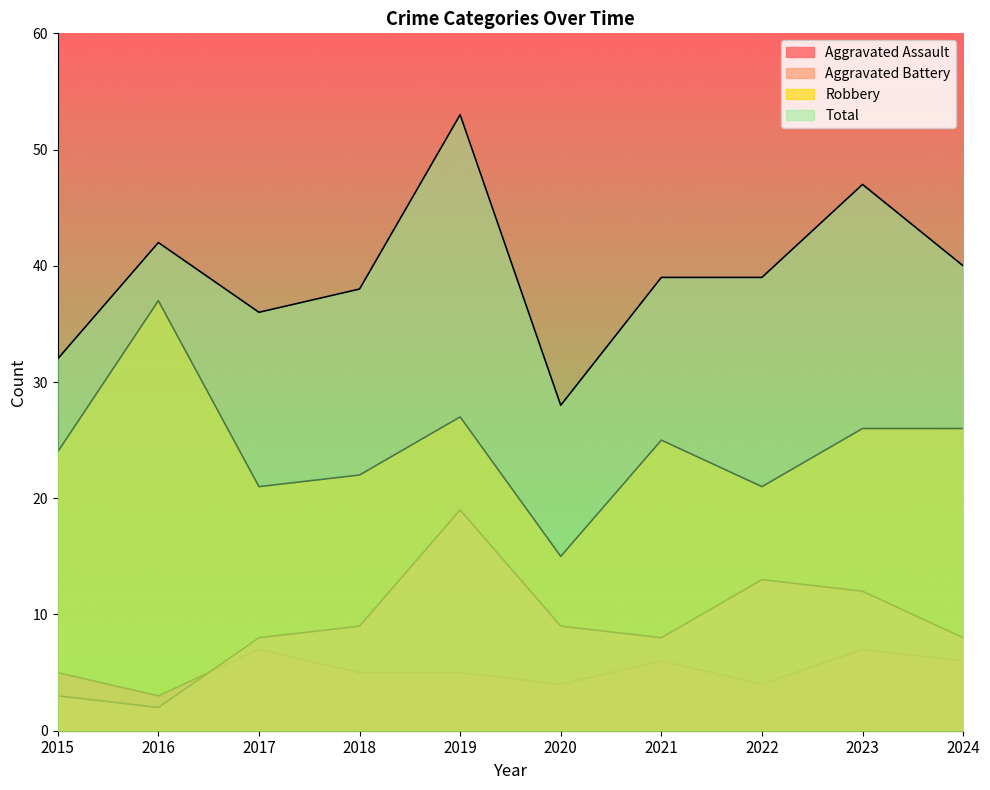

Between 2015 and 2021, which is larger?

2021